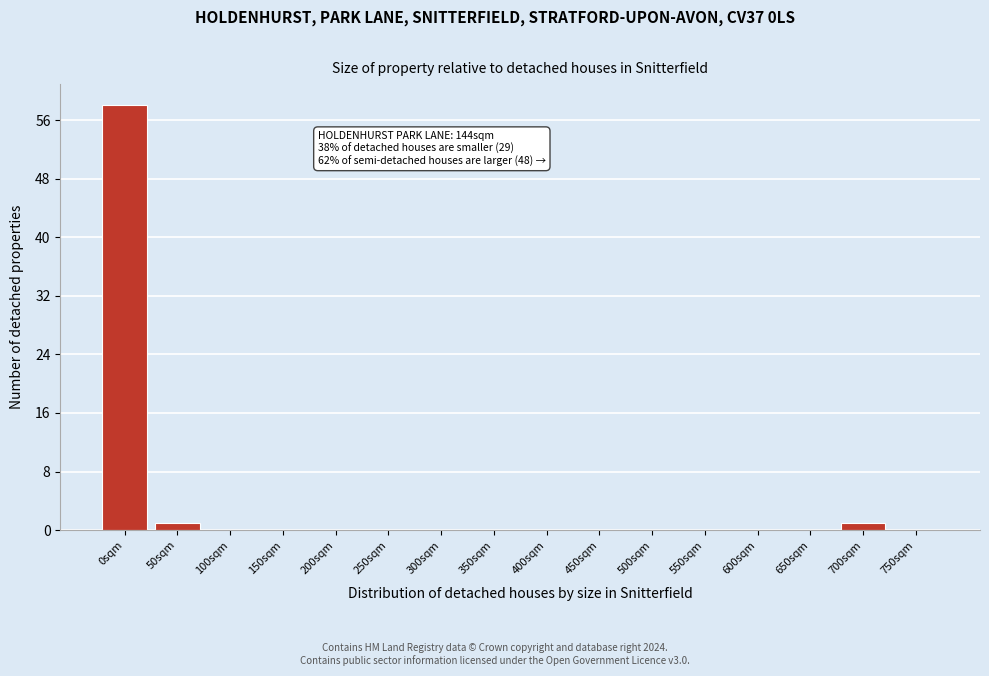

Reading right to left, transcribe all the data shown in this chart.

750sqm=0	700sqm=1	650sqm=0	600sqm=0	550sqm=0	500sqm=0	450sqm=0	400sqm=0	350sqm=0	300sqm=0	250sqm=0	200sqm=0	150sqm=0	100sqm=0	50sqm=1	0sqm=58